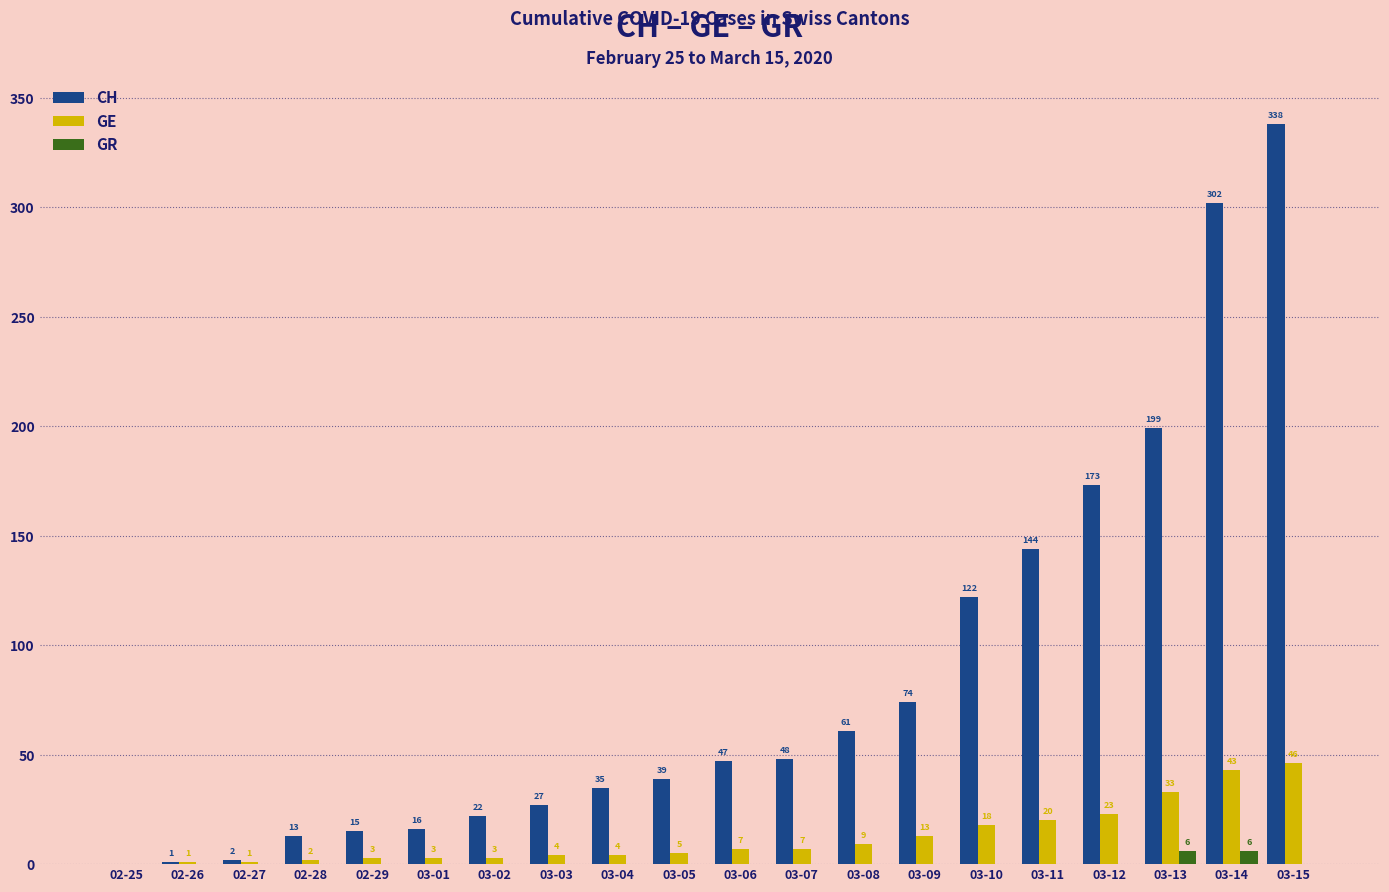

Which label corresponds to the largest value in the chart?

03-15